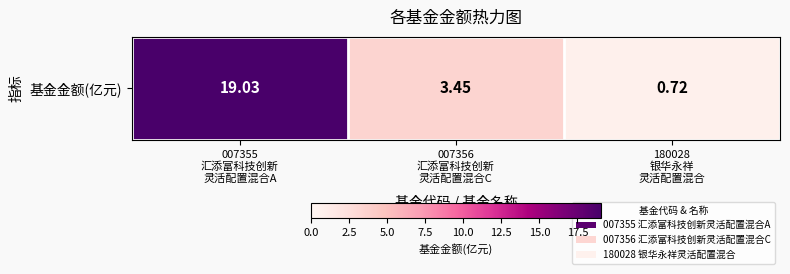

True or false: the data shows 19.0 at 007355
汇添富科技创新
灵活配置混合A.

True